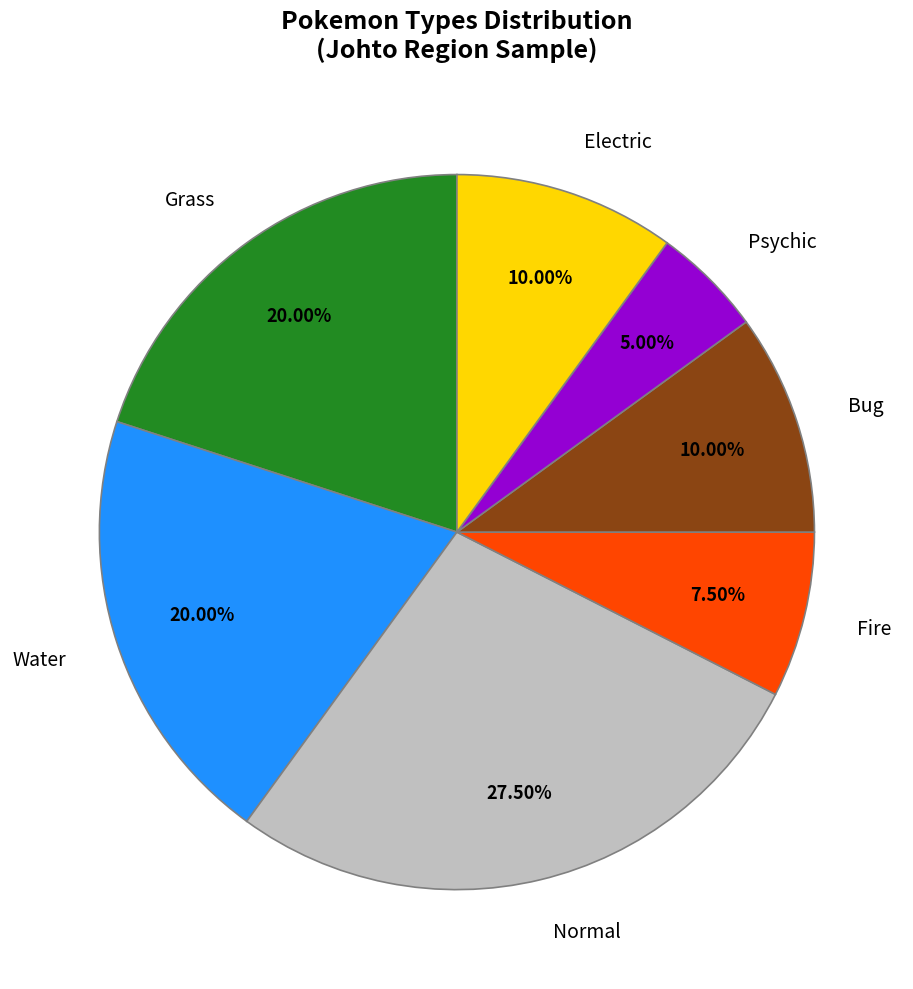

To the nearest percent, what percentage of the pie is Psychic?

5%